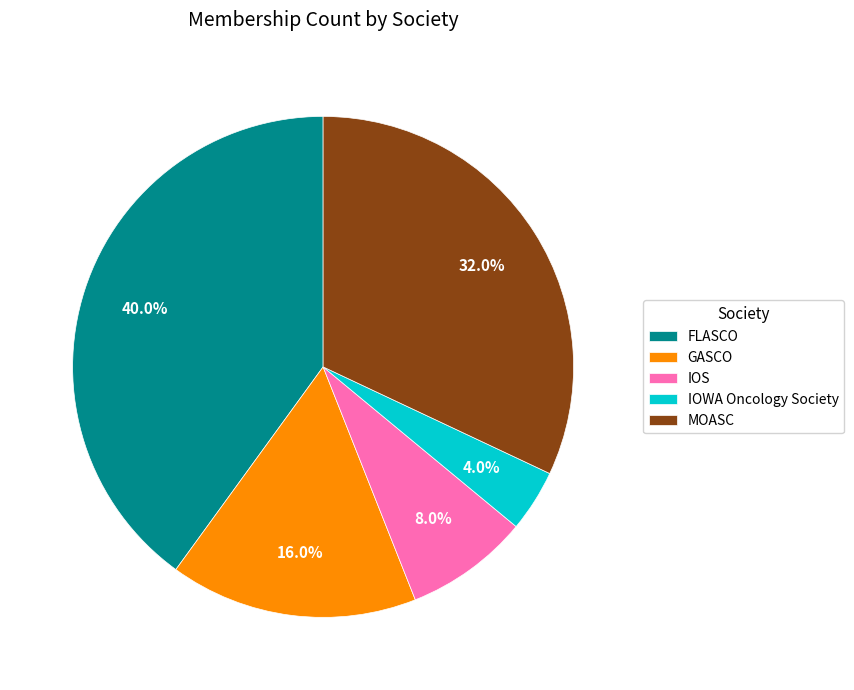

Is the sum of FLASCO and MOASC greater than half?

Yes